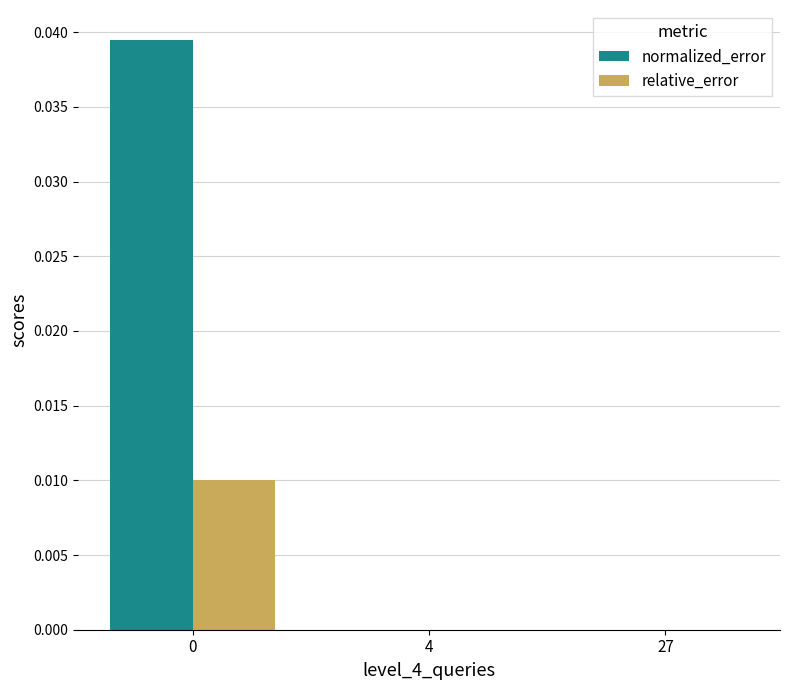

Which series has the largest total across all categories?

normalized_error